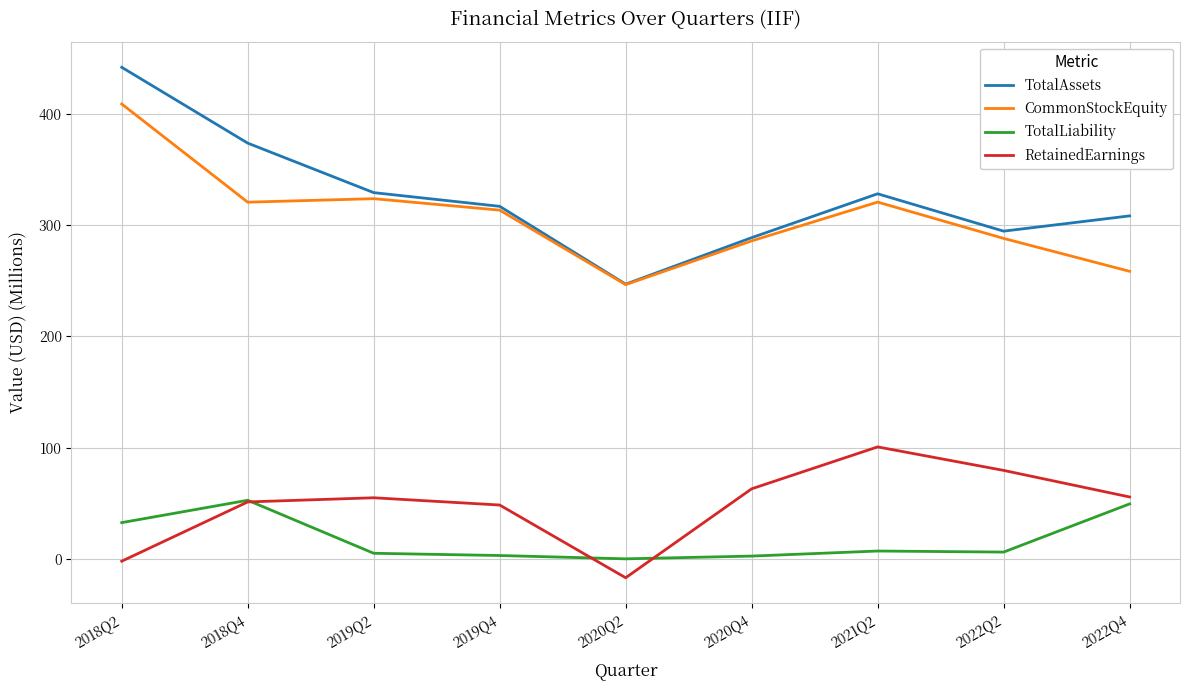

True or false: TotalAssets and RetainedEarnings intersect in this chart.

False